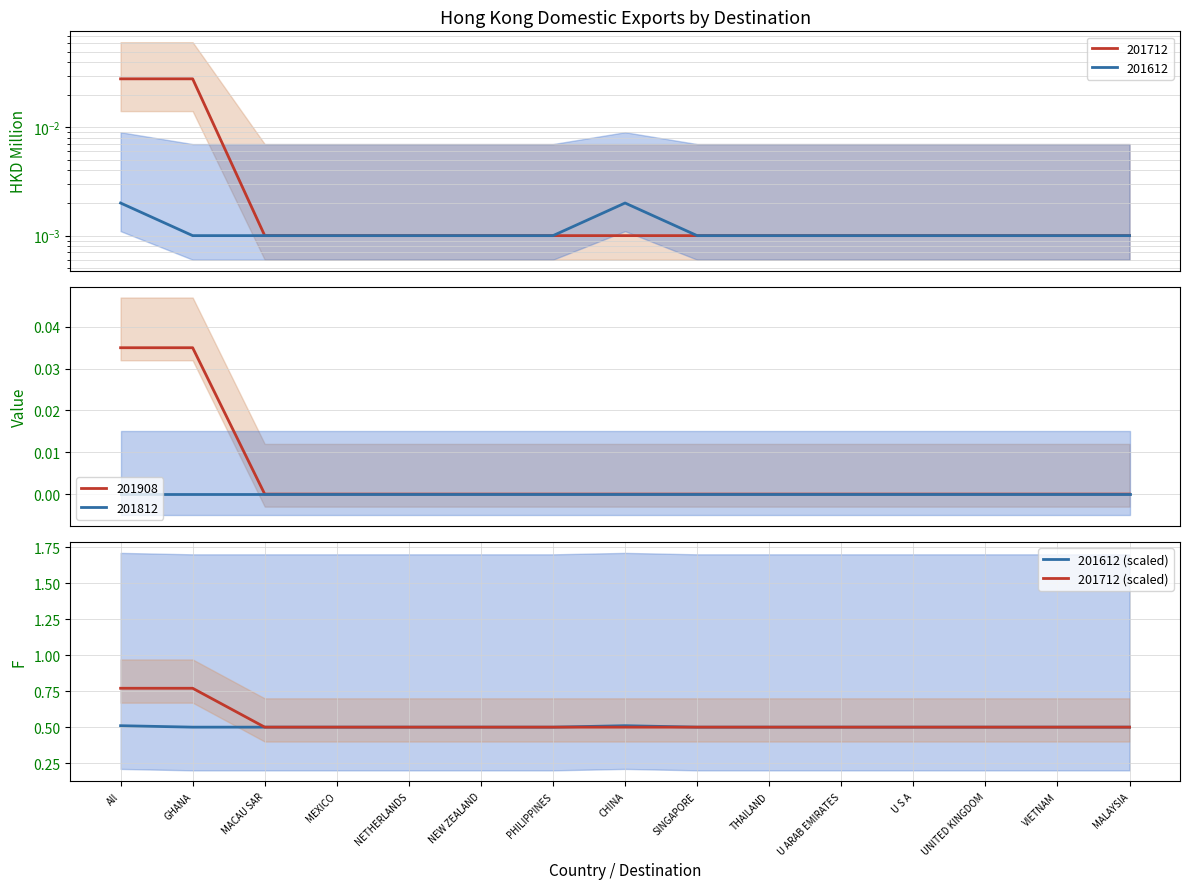

The 201712 (scaled) series shows 0.5 at UNITED KINGDOM. True or false?

True